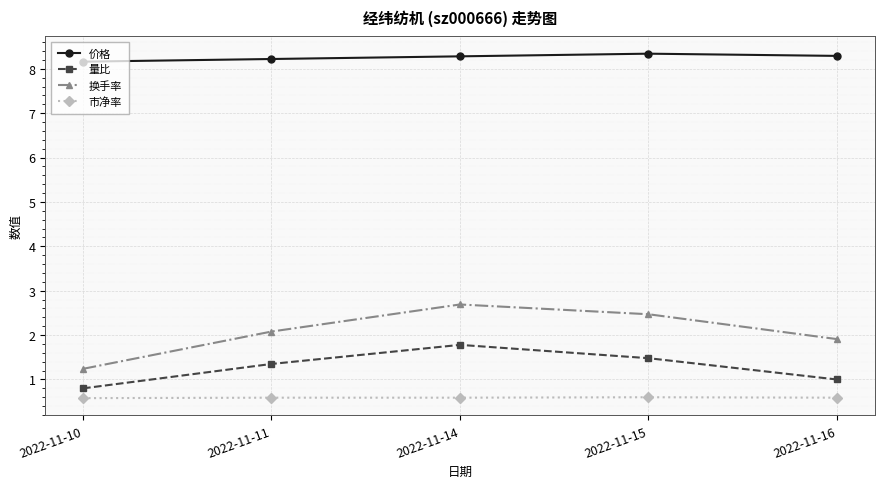

Which series has the widest spread of values?

换手率